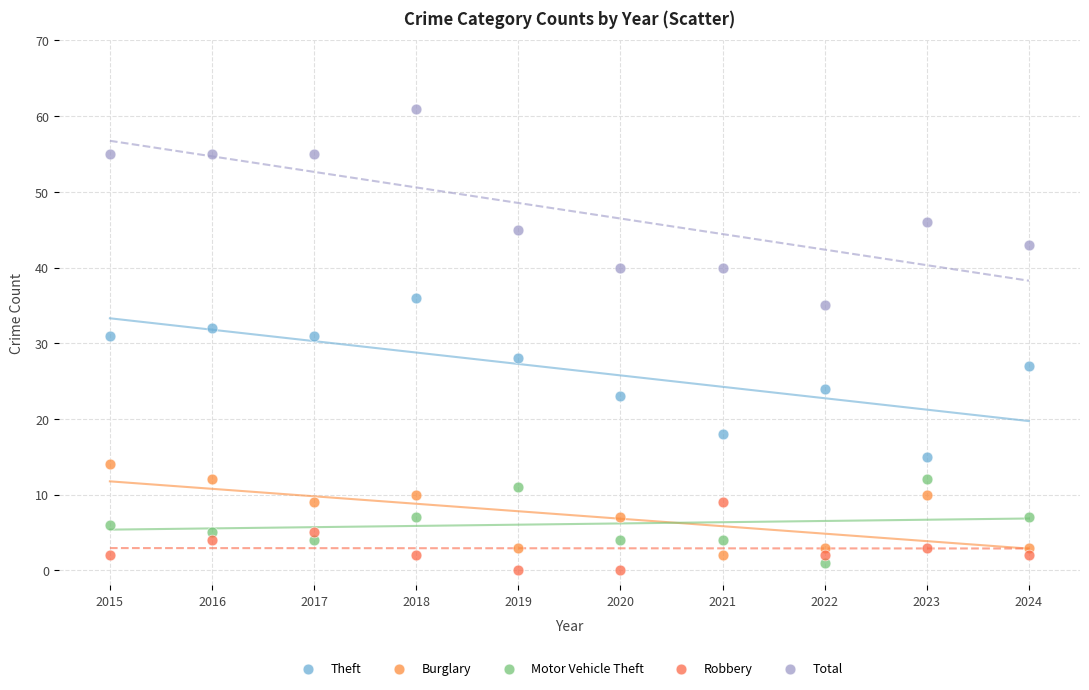

Which series contains the lowest Y value?

Robbery